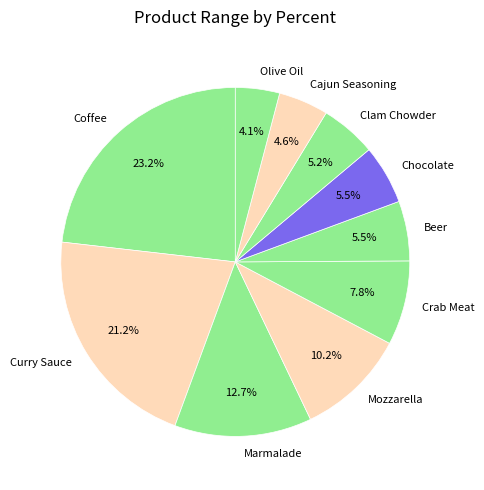

To the nearest percent, what percentage of the pie is Crab Meat?

8%